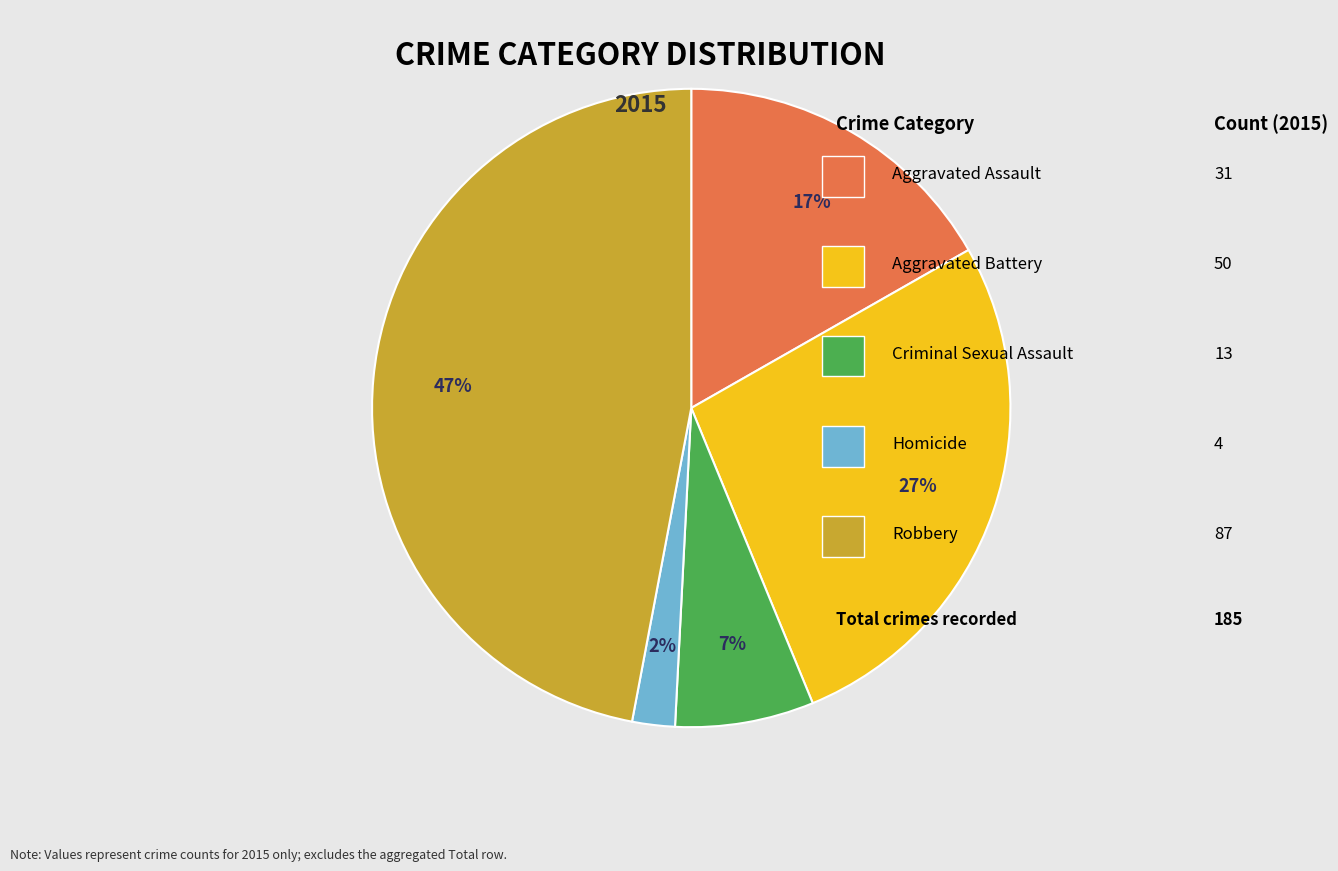

To the nearest percent, what is the average slice percentage?

20%